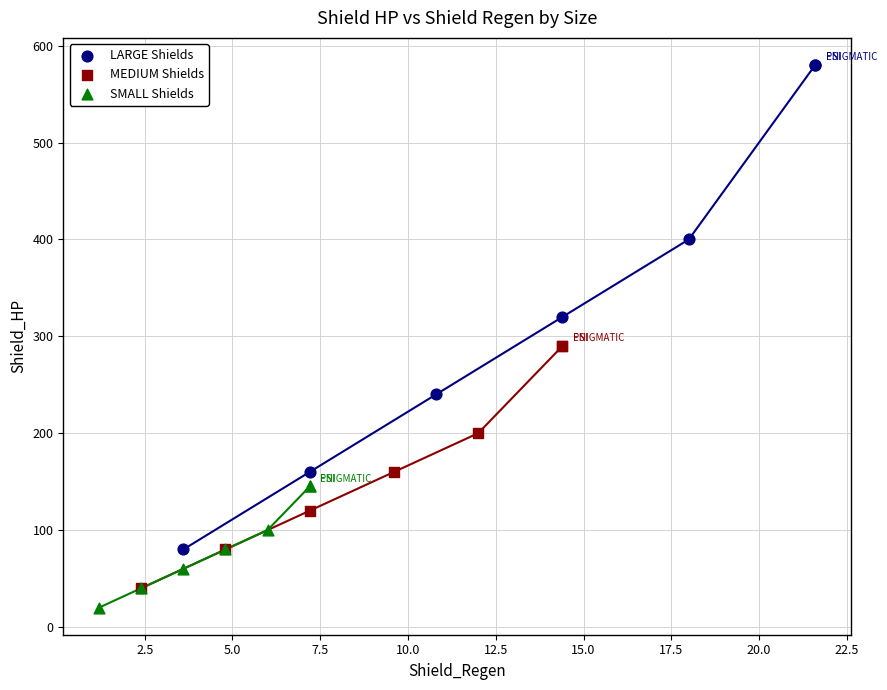

Which series has the widest spread of Y values?

LARGE Shields